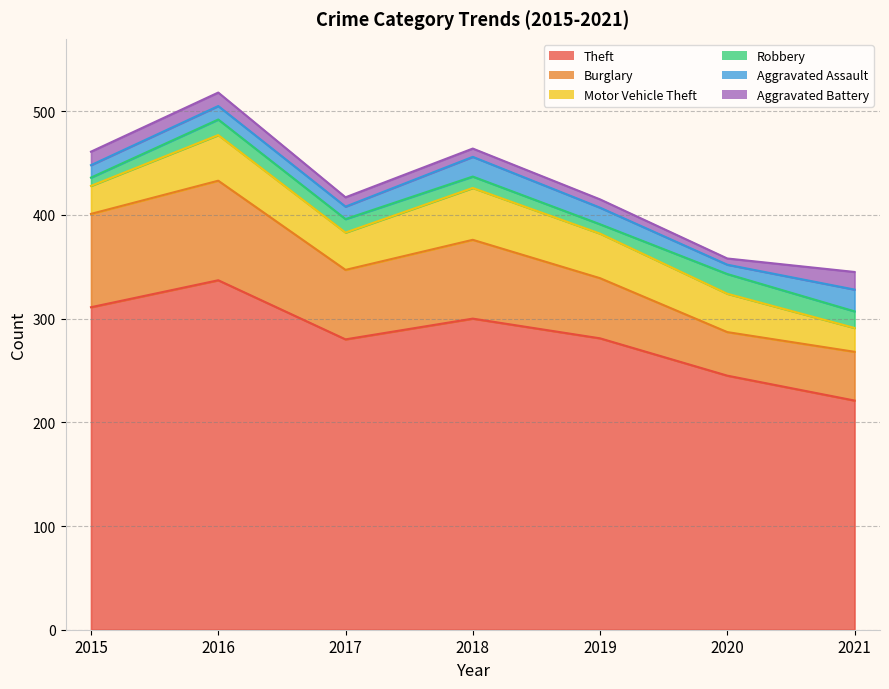

How many lines are shown in the chart?

6